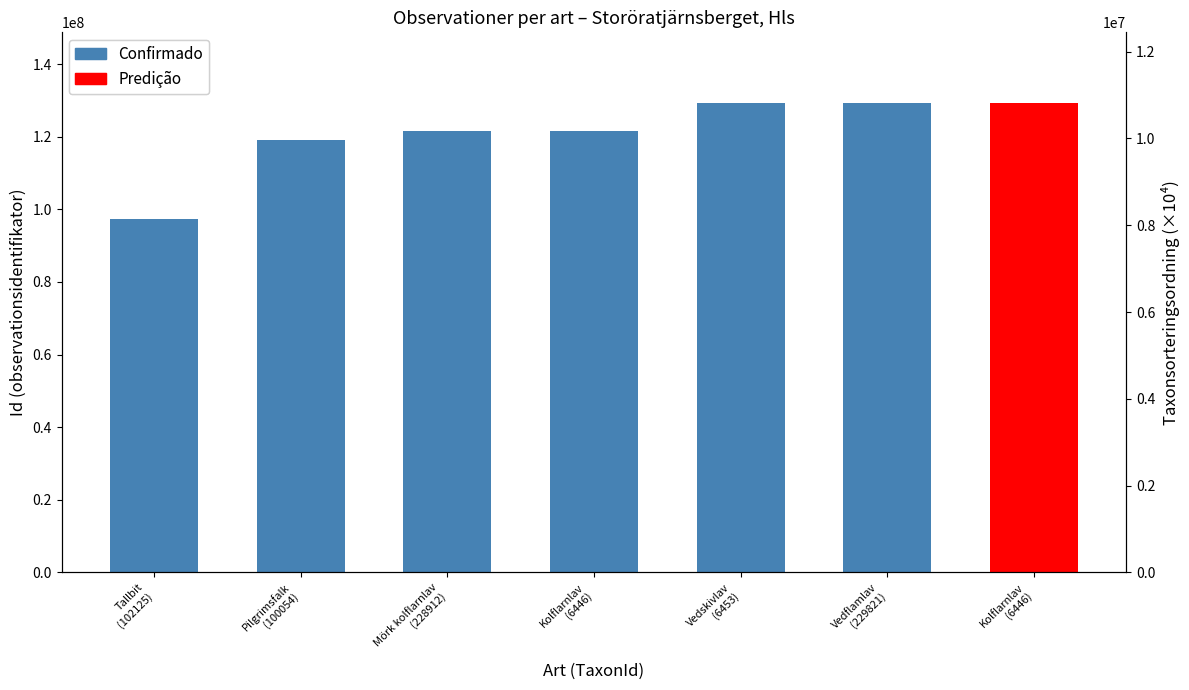

What is the approximate value at Mörk kolflarnlav
(228912)?

121466881